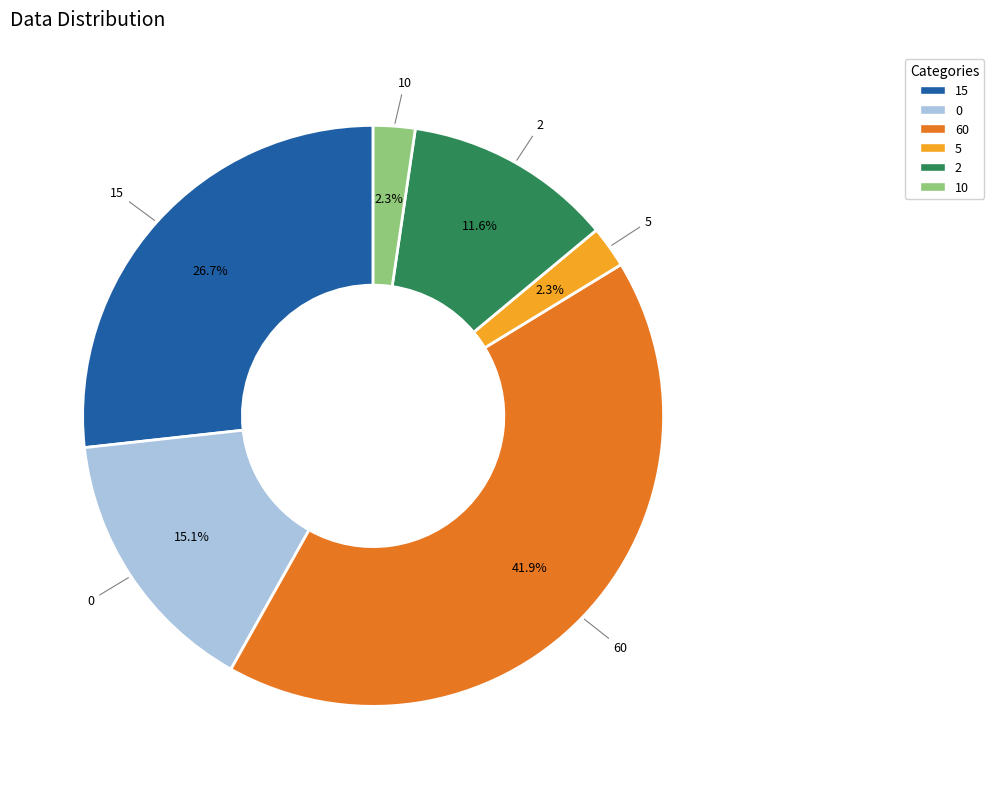

Which slice is the largest?

60